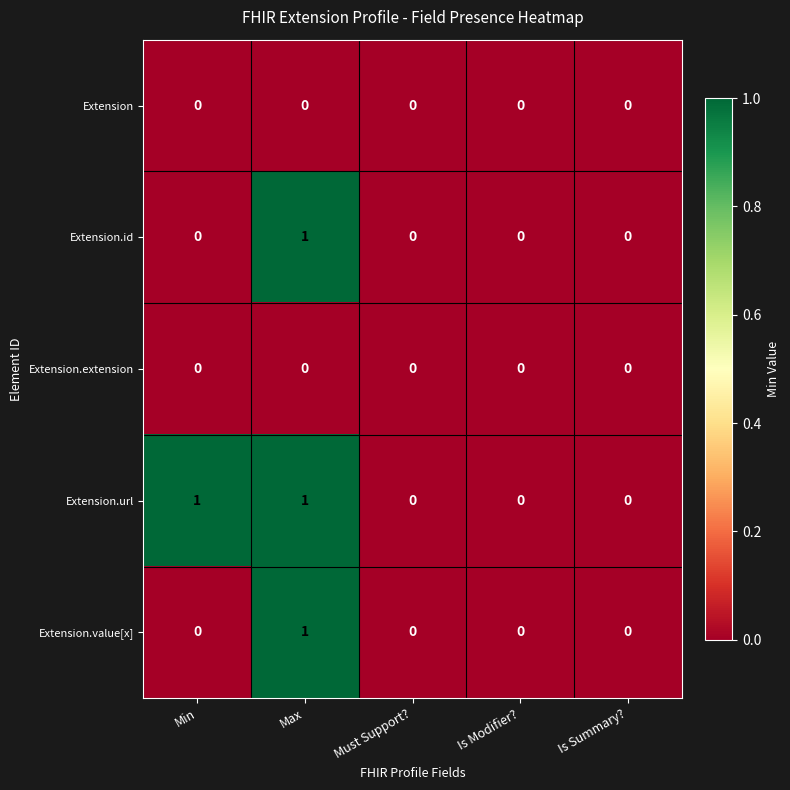

True or false: Extension.value[x] has a value of 0 at Is Modifier?.

True